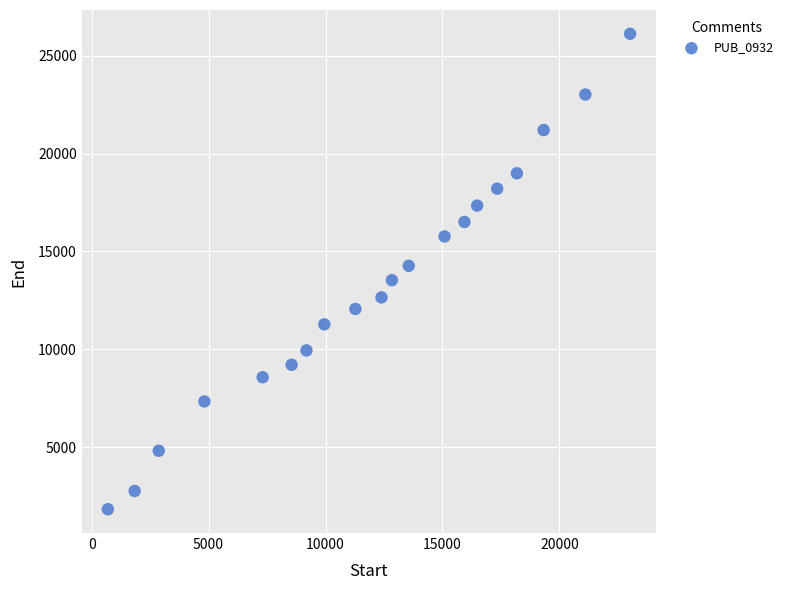

What is the range of Y values (max minus min)?

24280